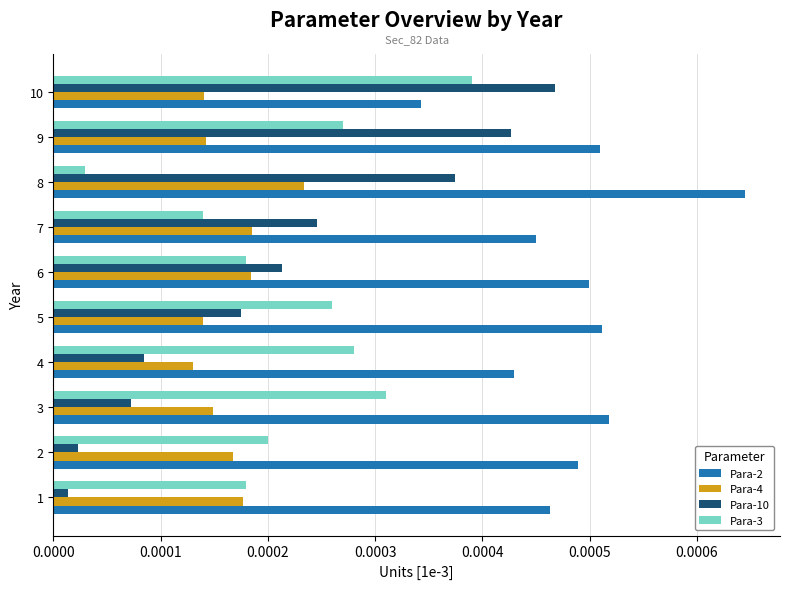

What are all the series names shown in the legend?

Para-2, Para-4, Para-10, Para-3